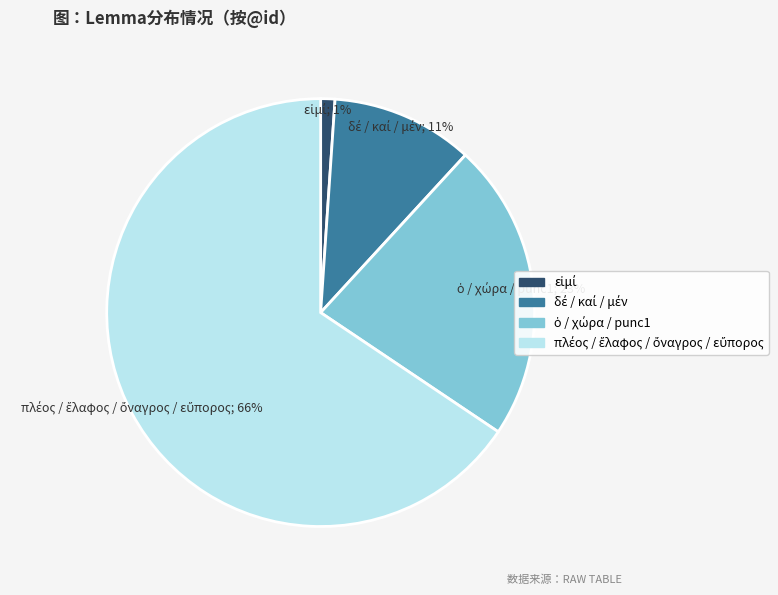

Is there a majority slice in this chart?

Yes